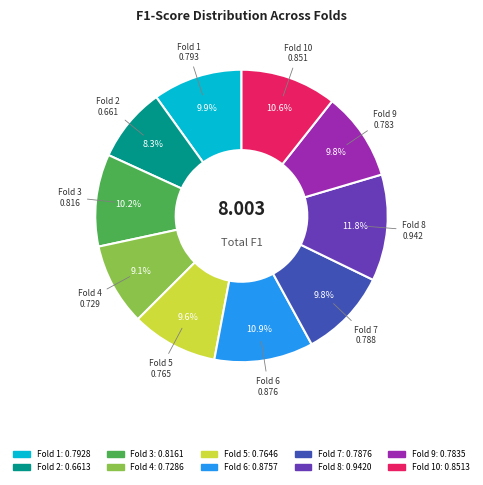

To the nearest percent, what is the difference between the largest and smallest slice percentages?

4%